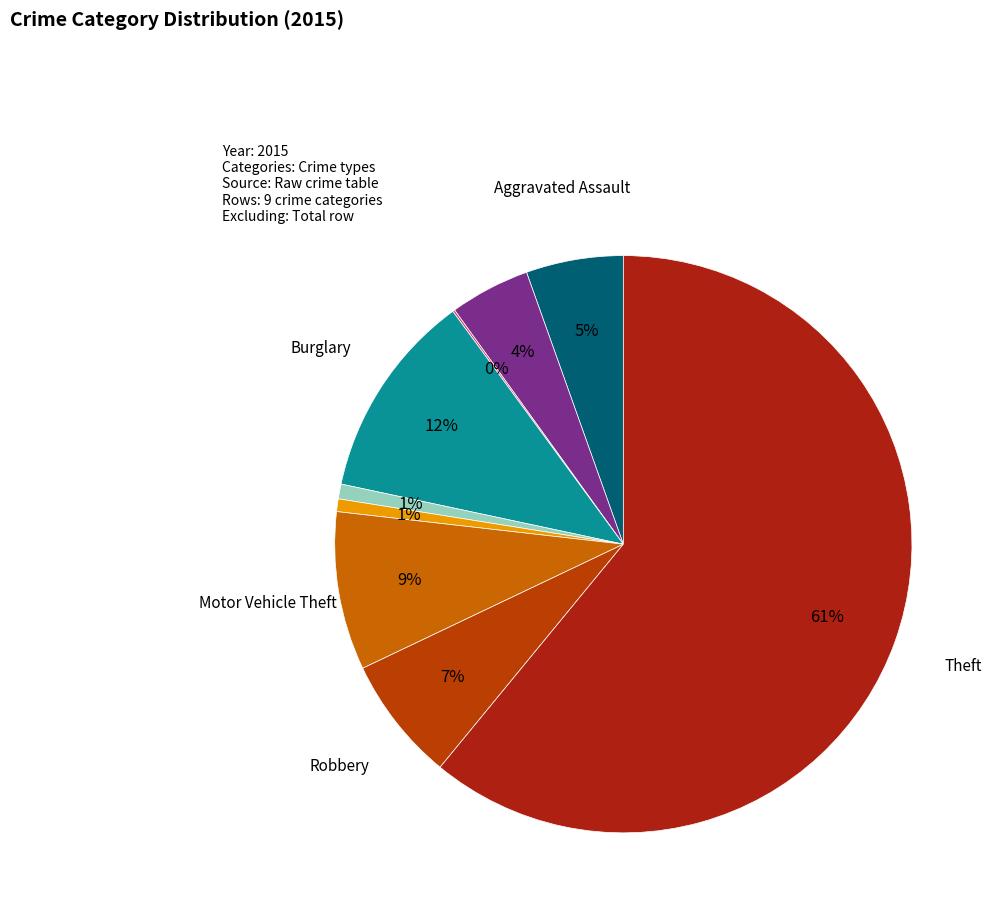

Which slice is the largest?

Theft